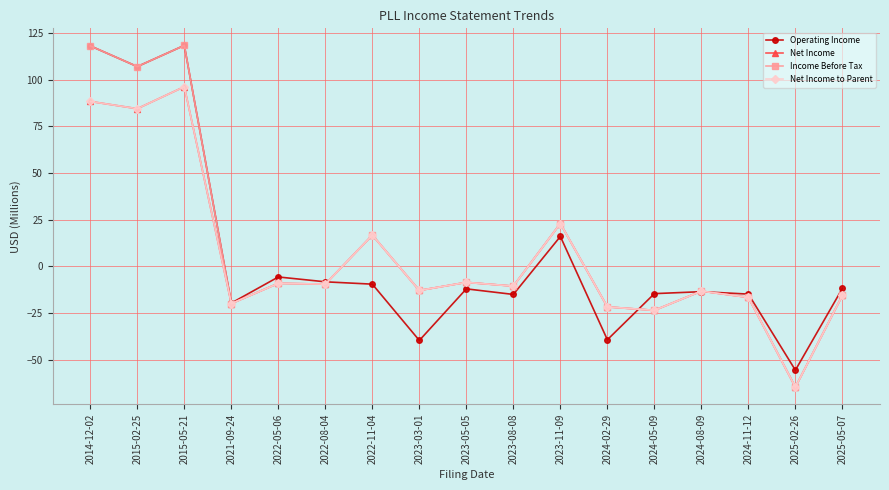

What is the total value across all series at 2015-05-21?

428.9